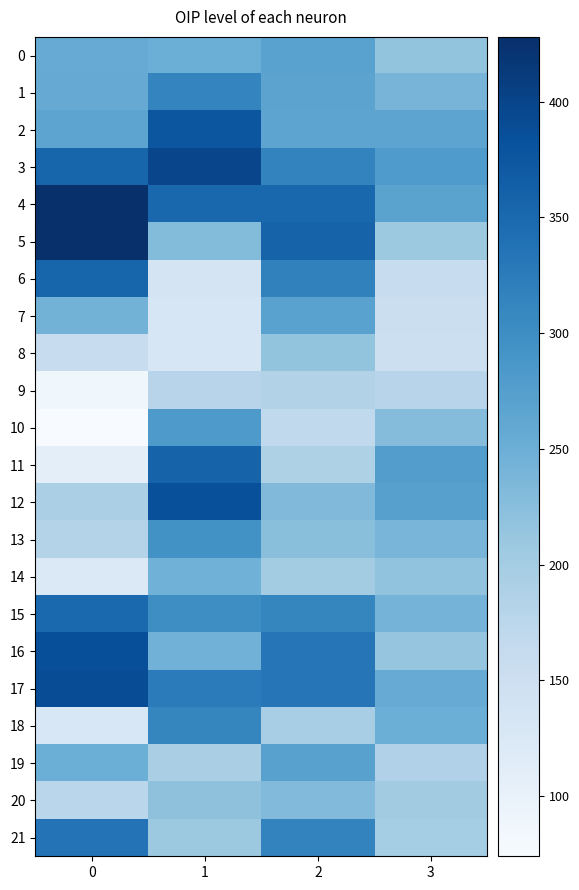

What is the difference between the highest and lowest values at 1?

268.0